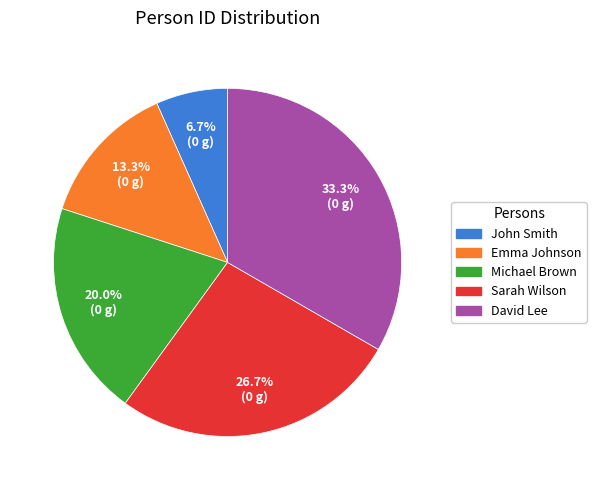

To the nearest percent, what is the difference between the largest and smallest slice percentages?

27%